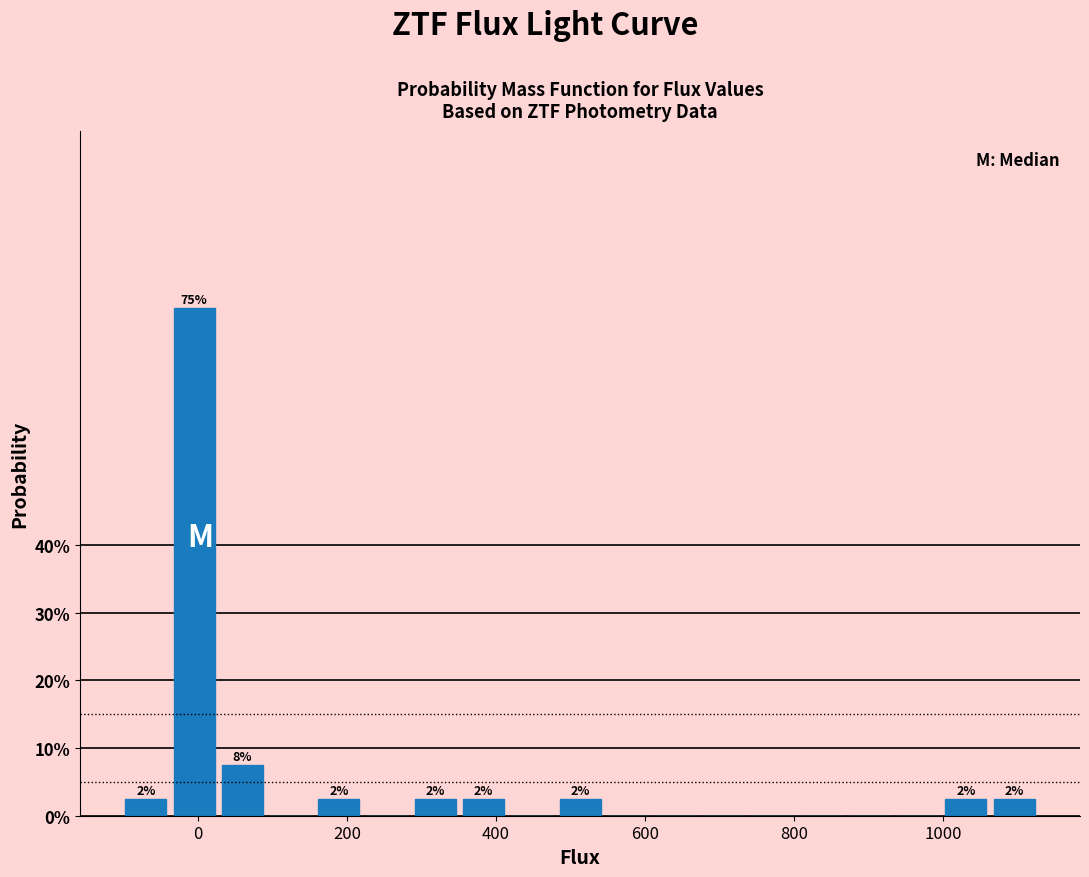

Around what value on the x-axis is the tallest bar? Give the approximate position of its centre, as read against the axis.

0